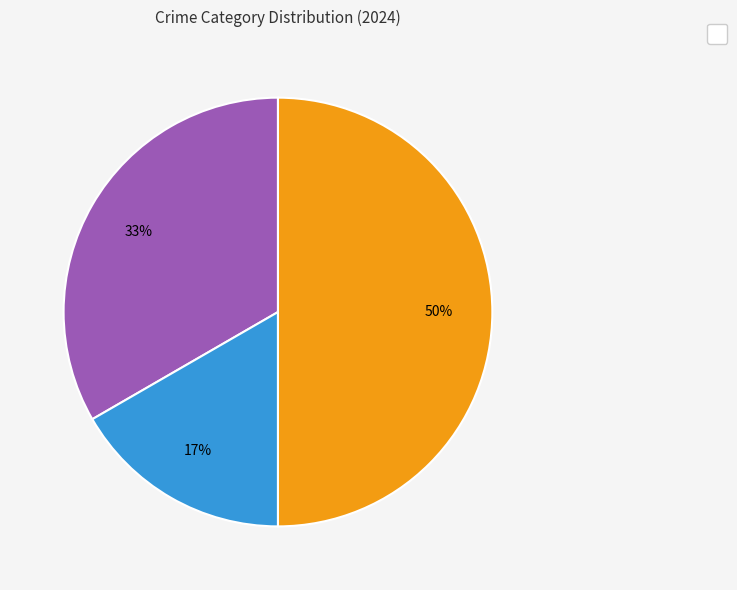

To the nearest percent, what is the average slice percentage?

33%